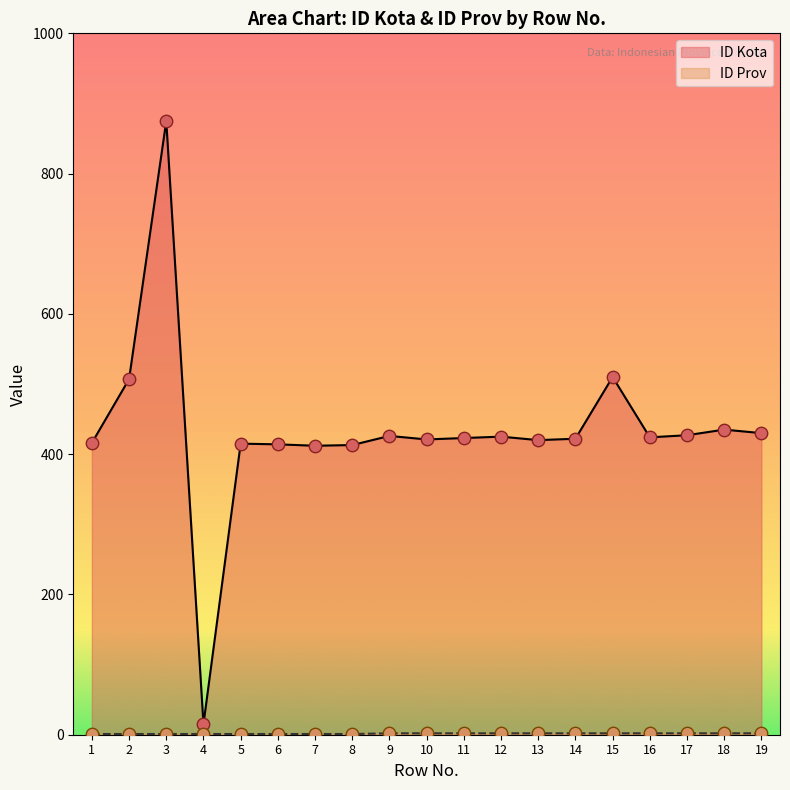

What are all the series names shown in the legend?

ID Kota, ID Prov